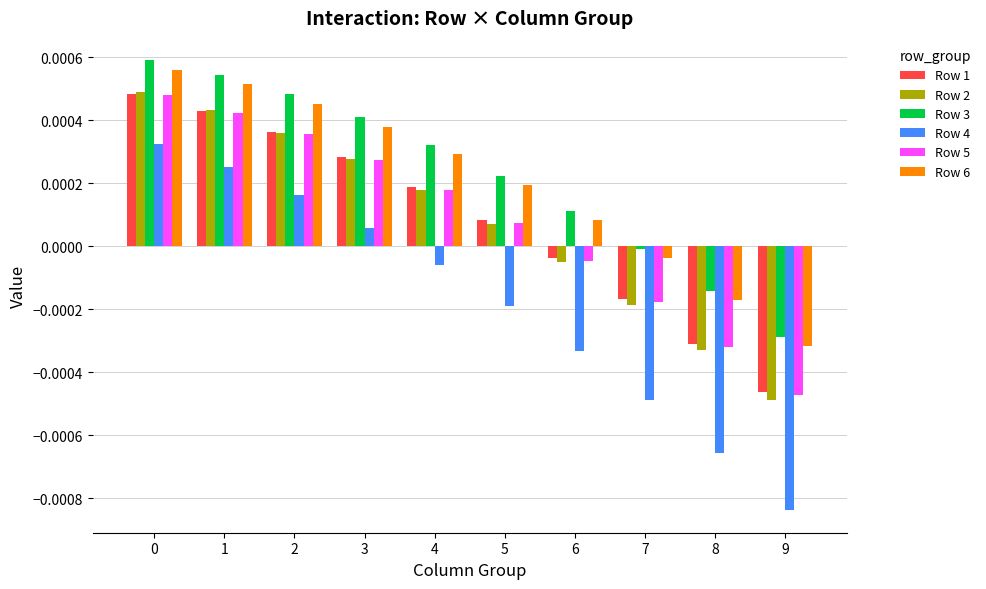

The value of Row 3 at 0 is 0.0. True or false?

True